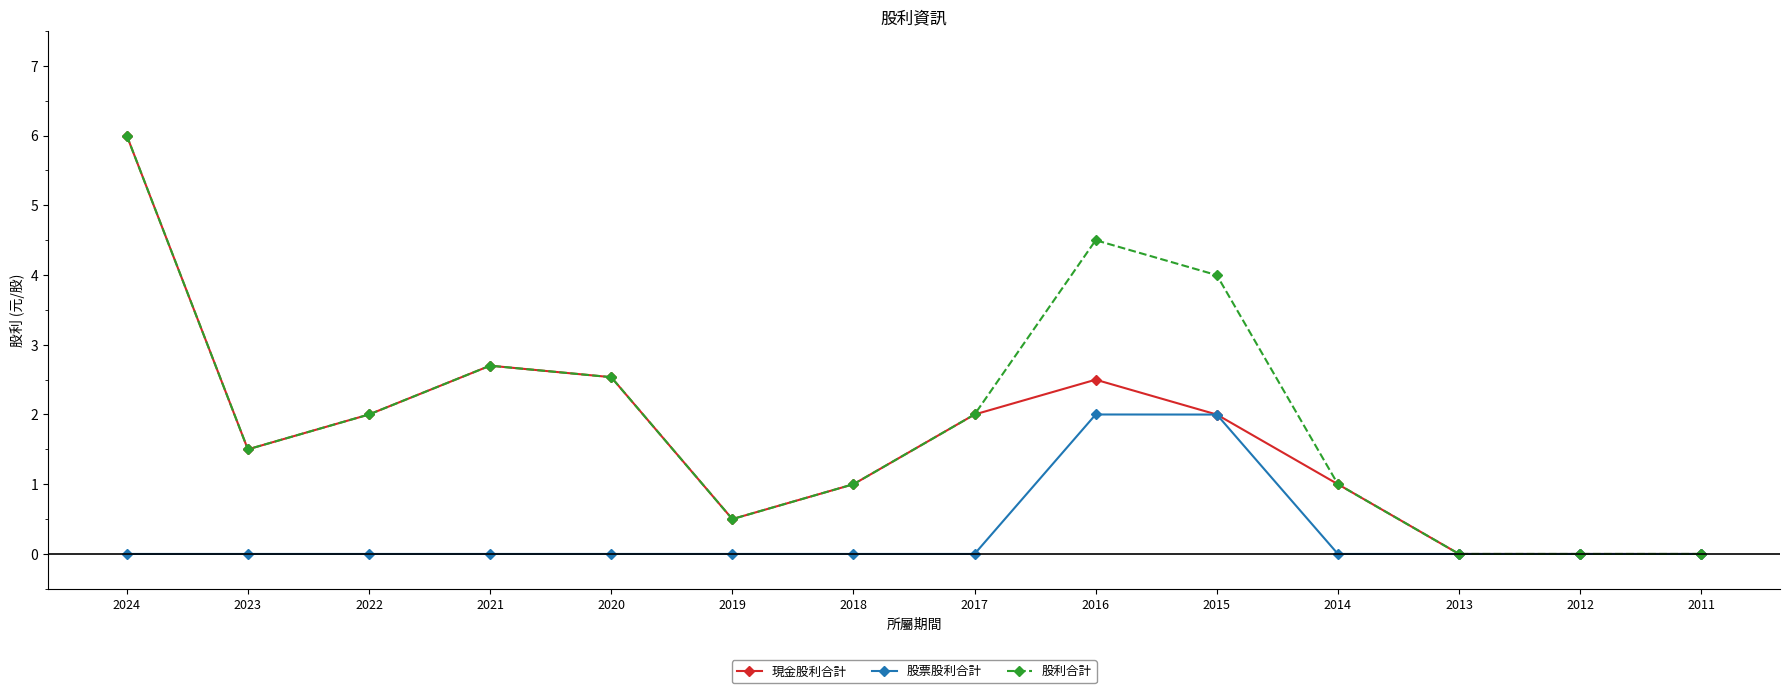

What is the sum of all 股票股利合計 values?

4.0